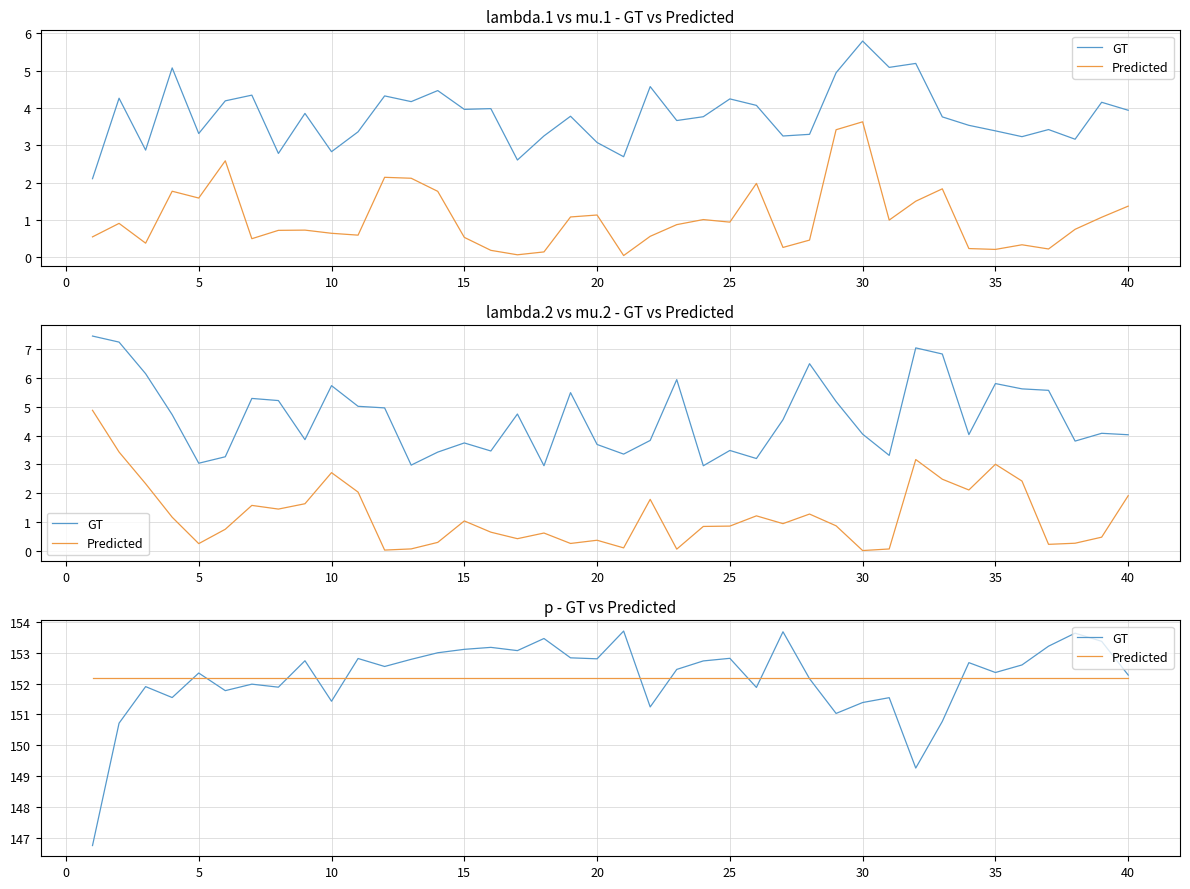

How many lines are shown in the chart?

2